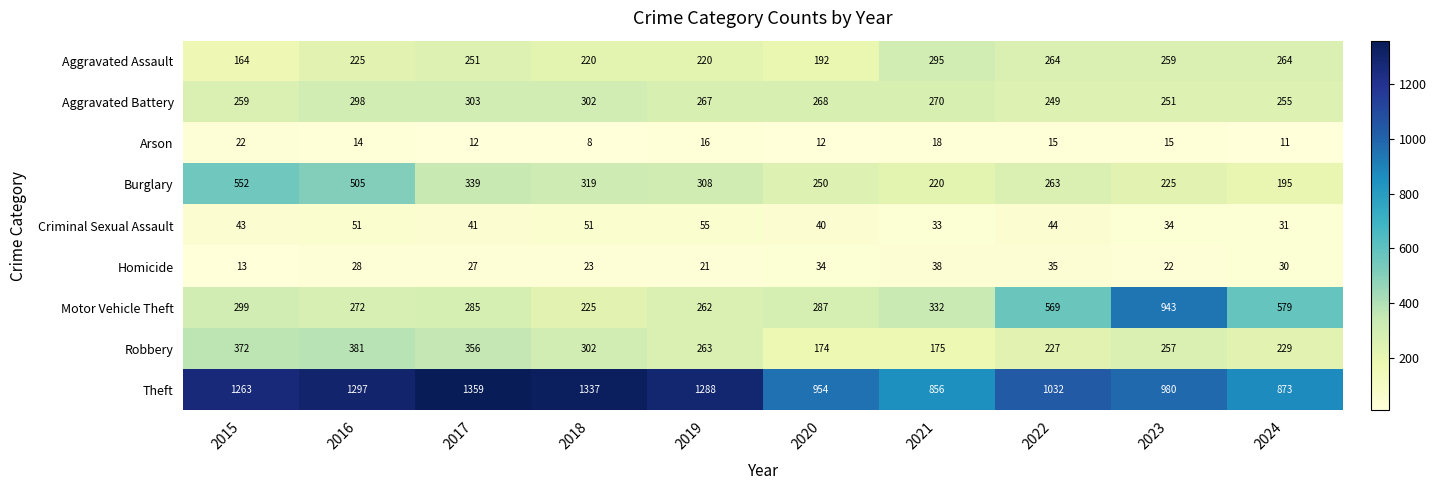

What is the difference between the maximum and minimum values in the Burglary series?

357